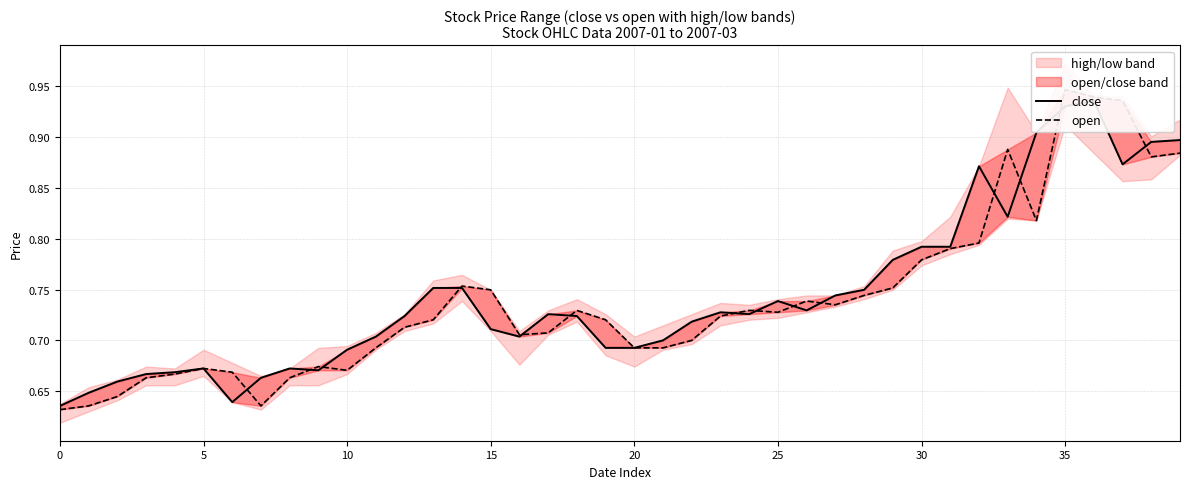

Rank the series by their average value, from lowest to highest.

open, close